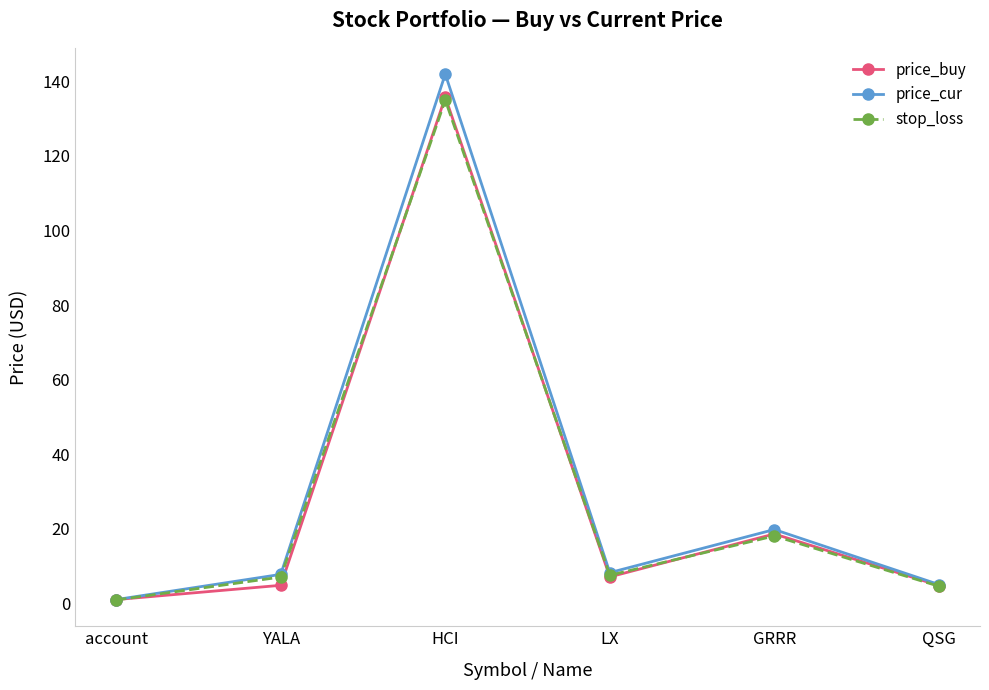

What is the highest value of the price_buy series?

135.8